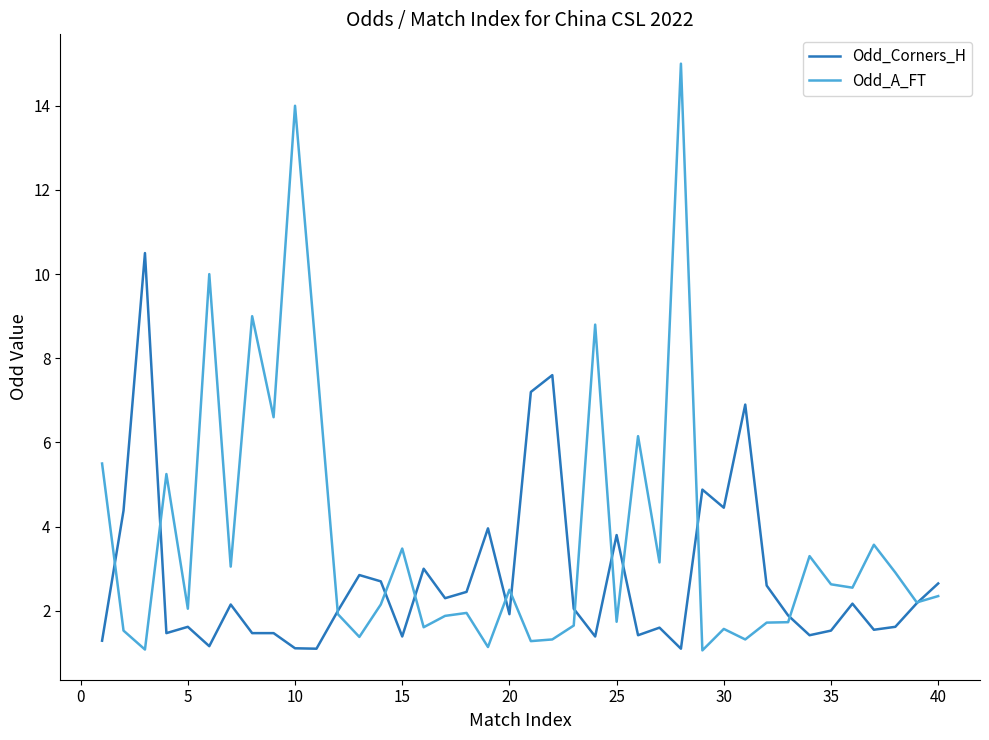

Which series has the widest spread of values?

Odd_A_FT